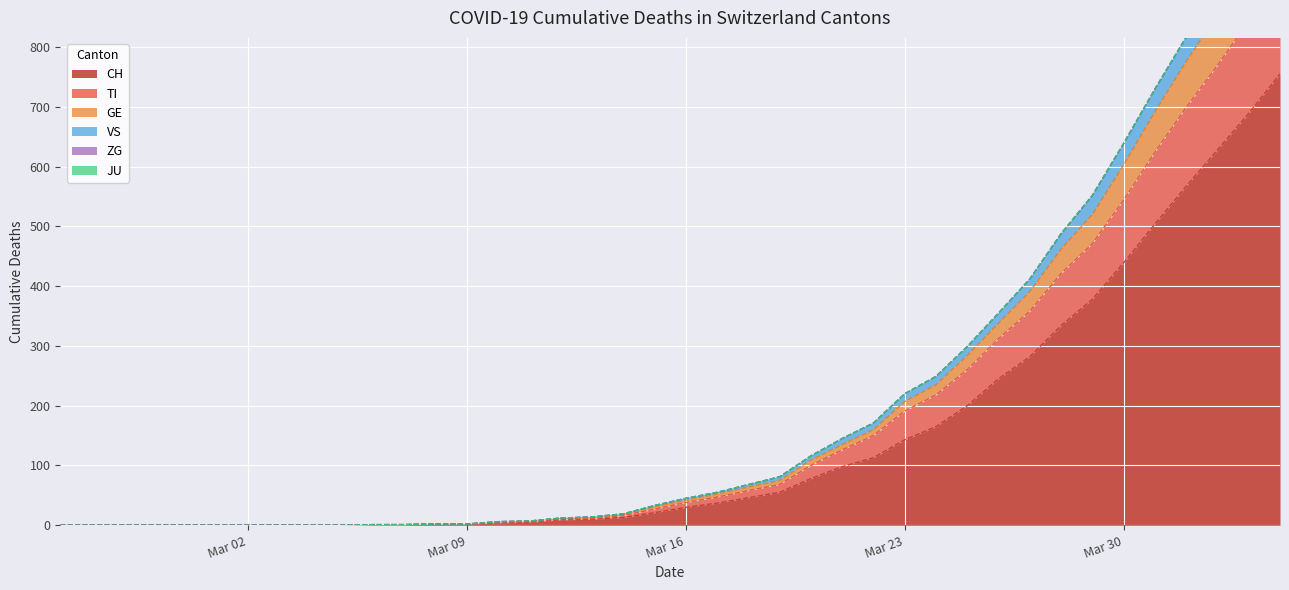

True or false: GE and VS intersect in this chart.

False